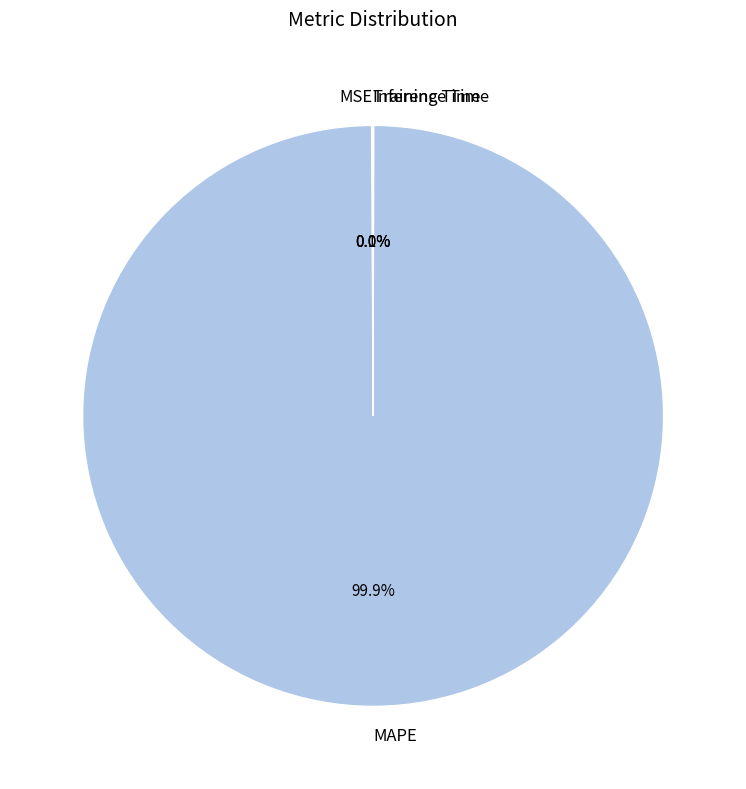

Which category accounts for the majority?

MAPE